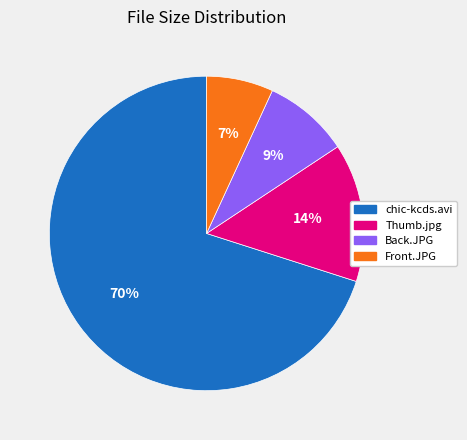

What is the ratio of the value at Front.JPG to the value at Thumb.jpg?

0.5